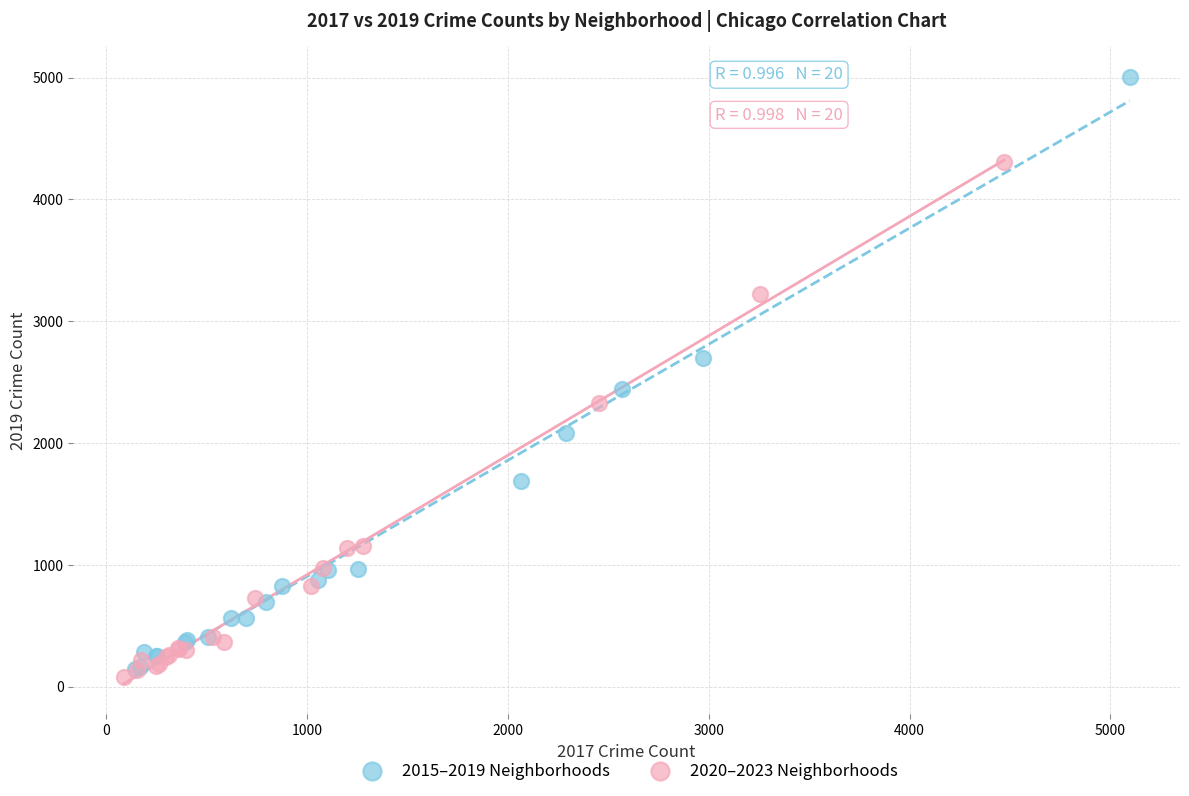

What are all the series names shown in the legend?

2015–2019 Neighborhoods, 2020–2023 Neighborhoods